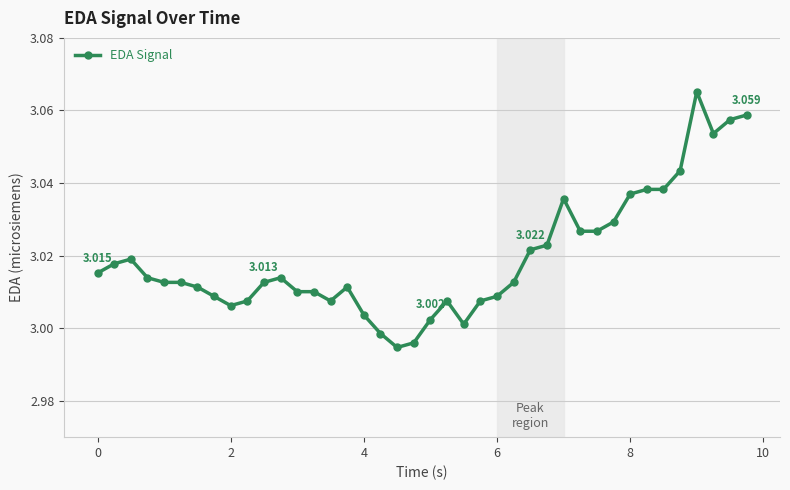

True or false: there are more than 0 points higher than both neighbors.

True